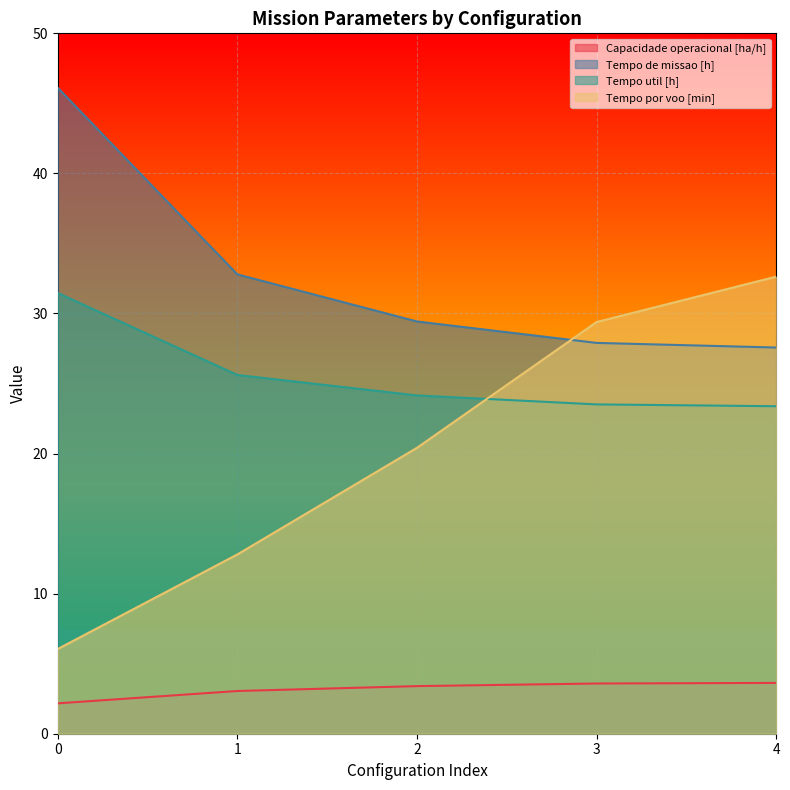

How many data points in Tempo util [h] are less than 24?

2